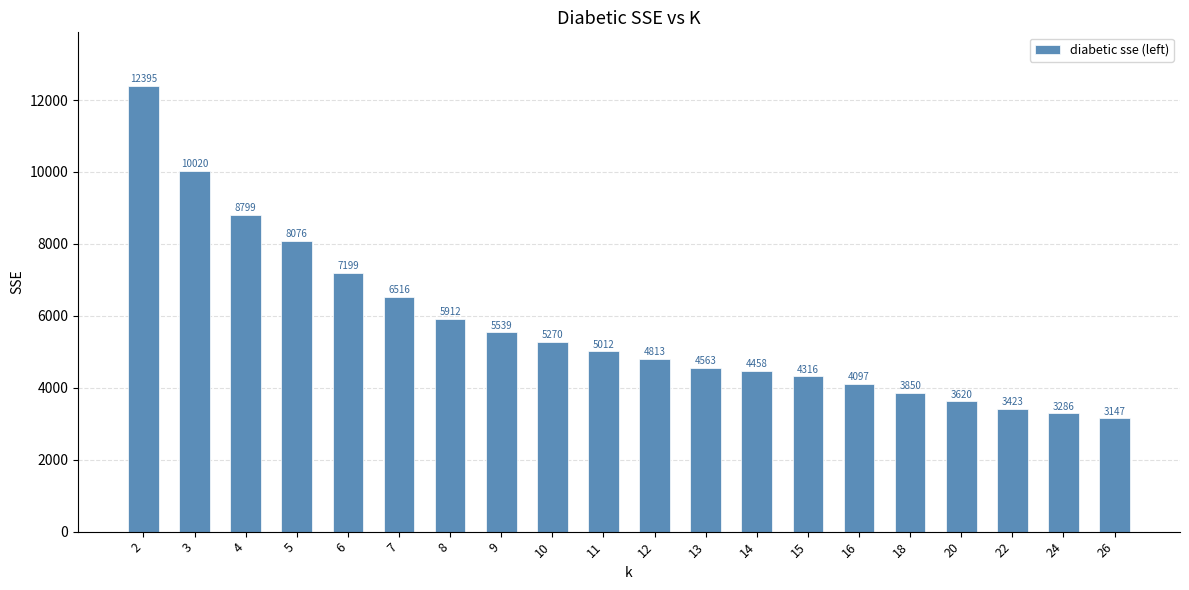

Rank the categories by value from lowest to highest.

26, 24, 22, 20, 18, 16, 15, 14, 13, 12, 11, 10, 9, 8, 7, 6, 5, 4, 3, 2